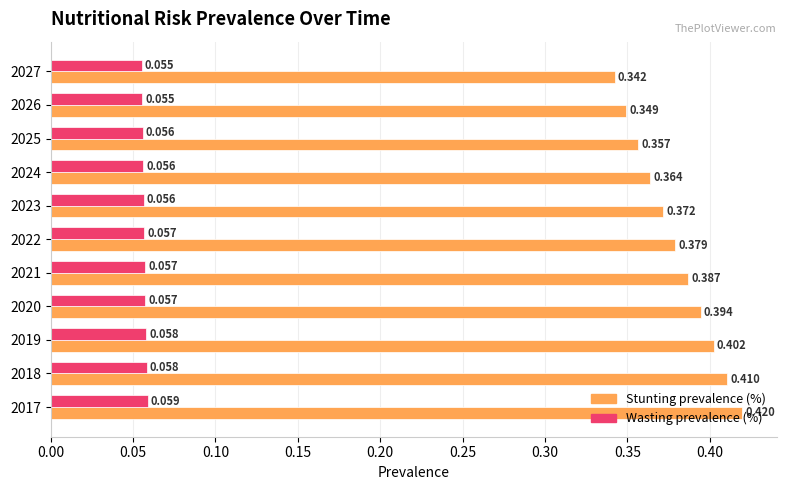

At 2018, list the series in order from smallest to largest.

Wasting prevalence (%), Stunting prevalence (%)